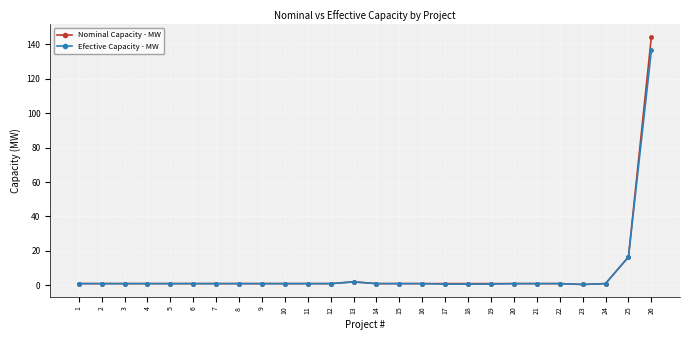

At which category is the sum across all series the highest?

26